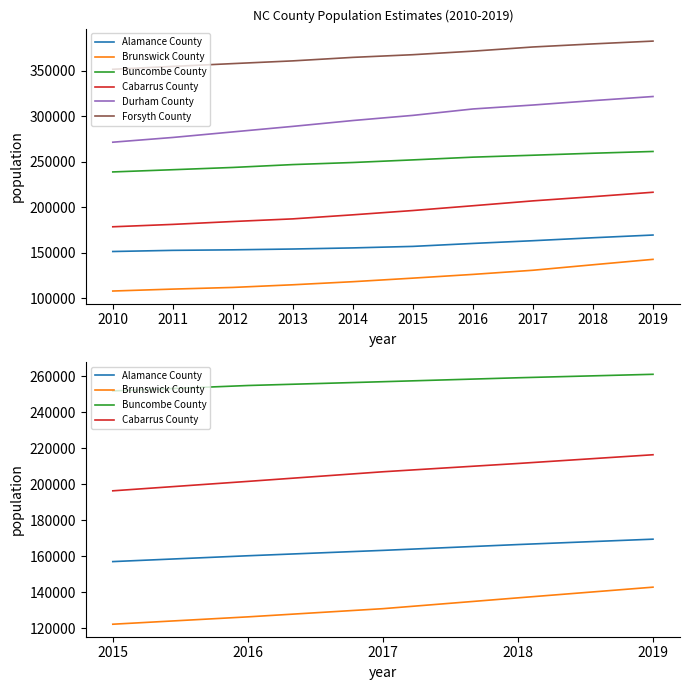

At which category does the chart reach its peak across all series?

2019